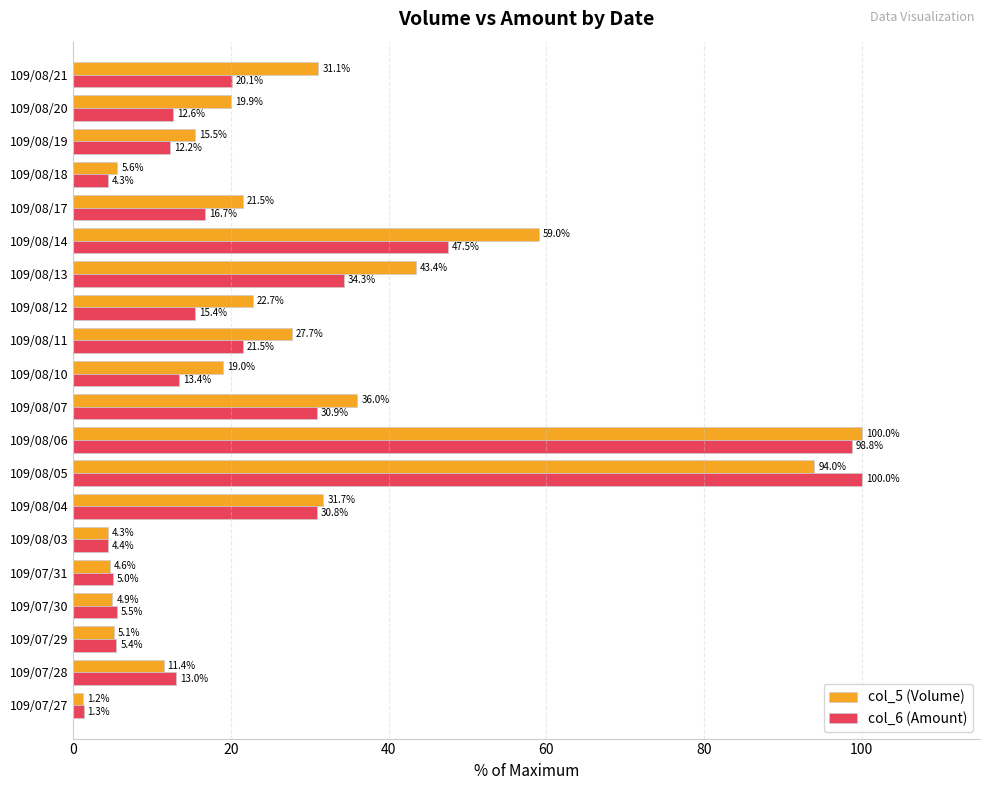

Where is col_6 (Amount) nearest to the value 50?

109/08/14